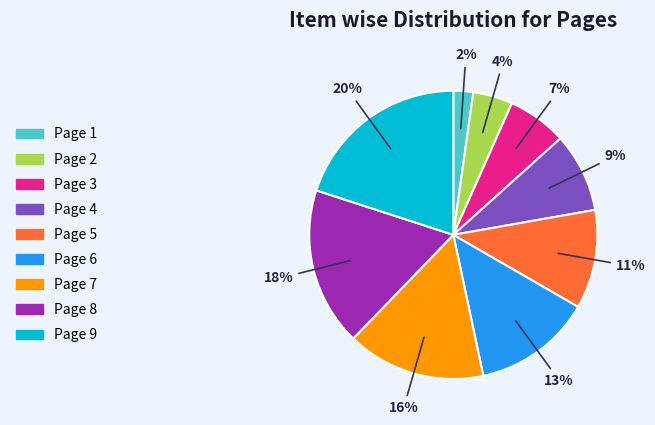

What percentage is the Page 6 slice, to the nearest percent?

13%